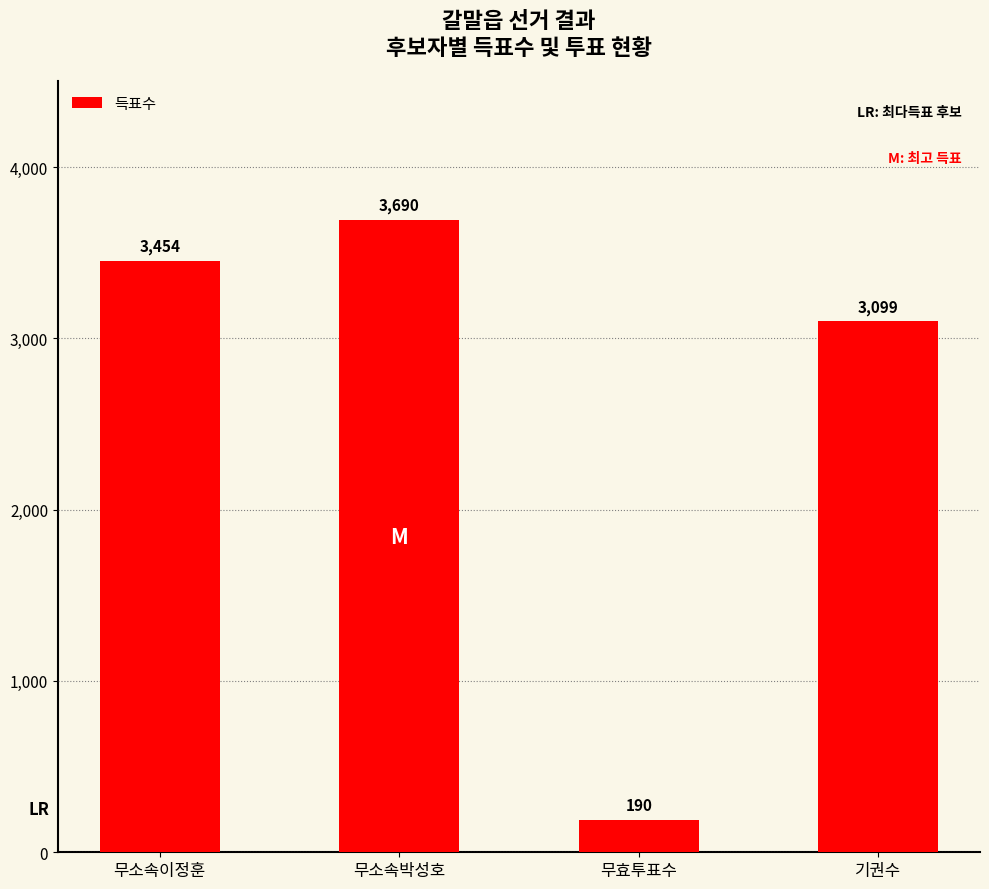

Does the chart contain stacked bars?

No